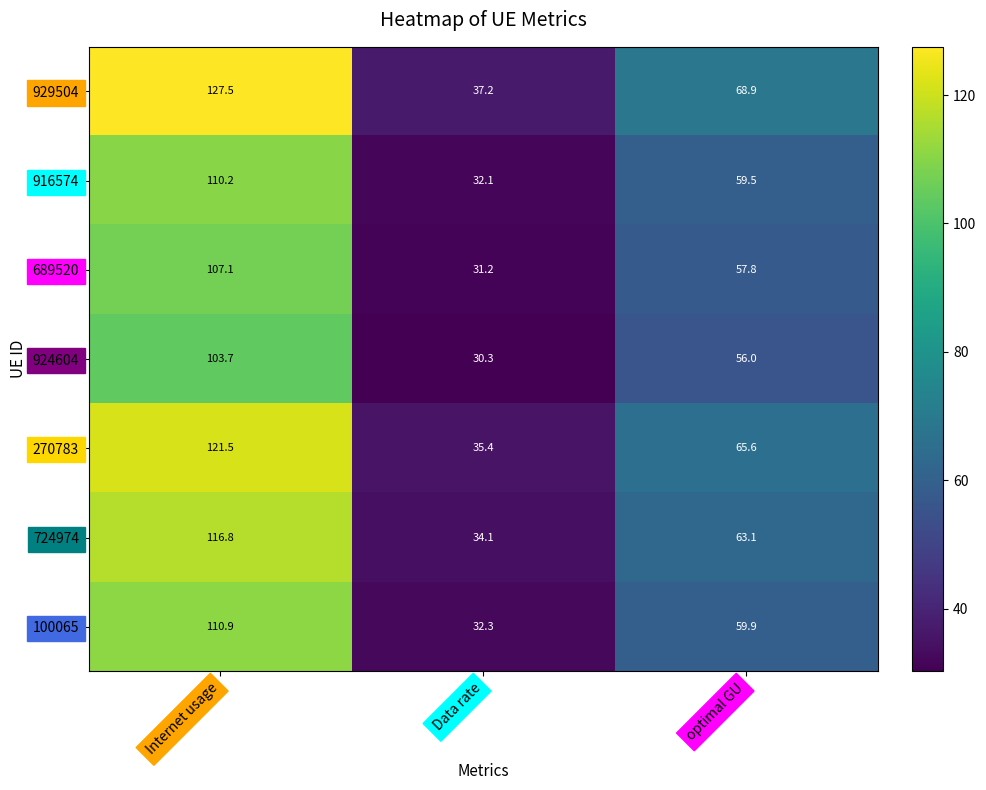

What is the difference between the 916574 values at Internet usage and Data rate?

78.1